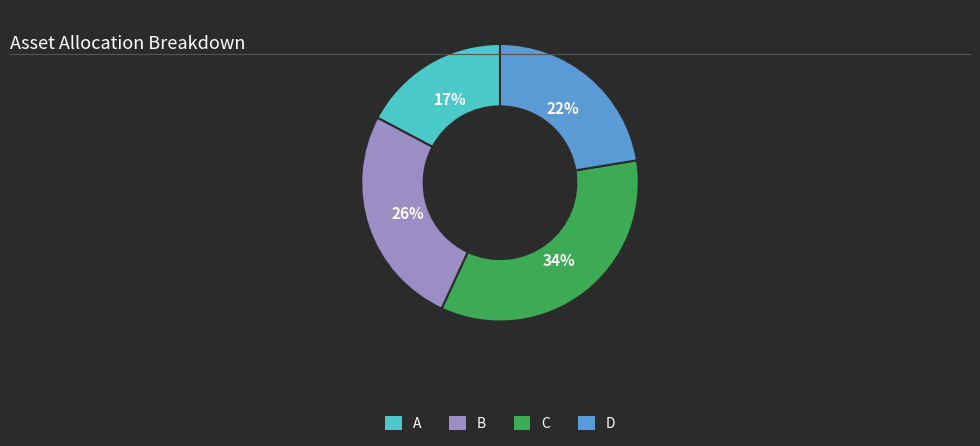

Rank the categories by value from highest to lowest.

C, B, D, A